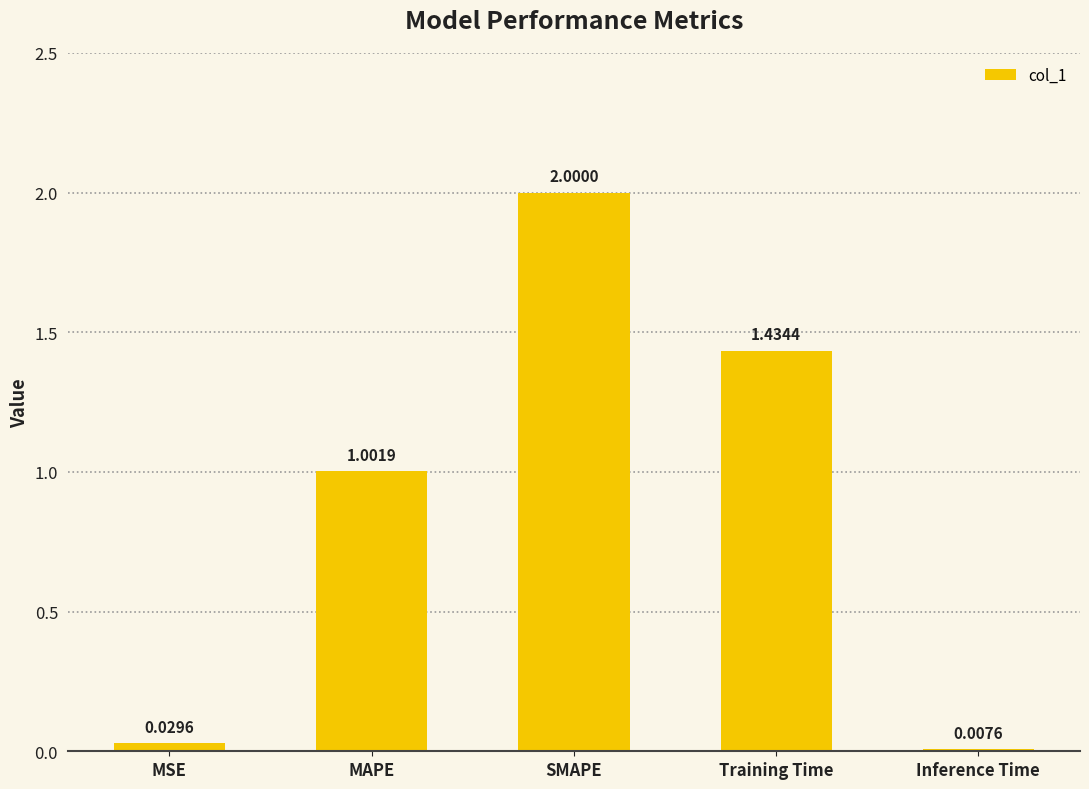

Does the chart contain stacked bars?

No